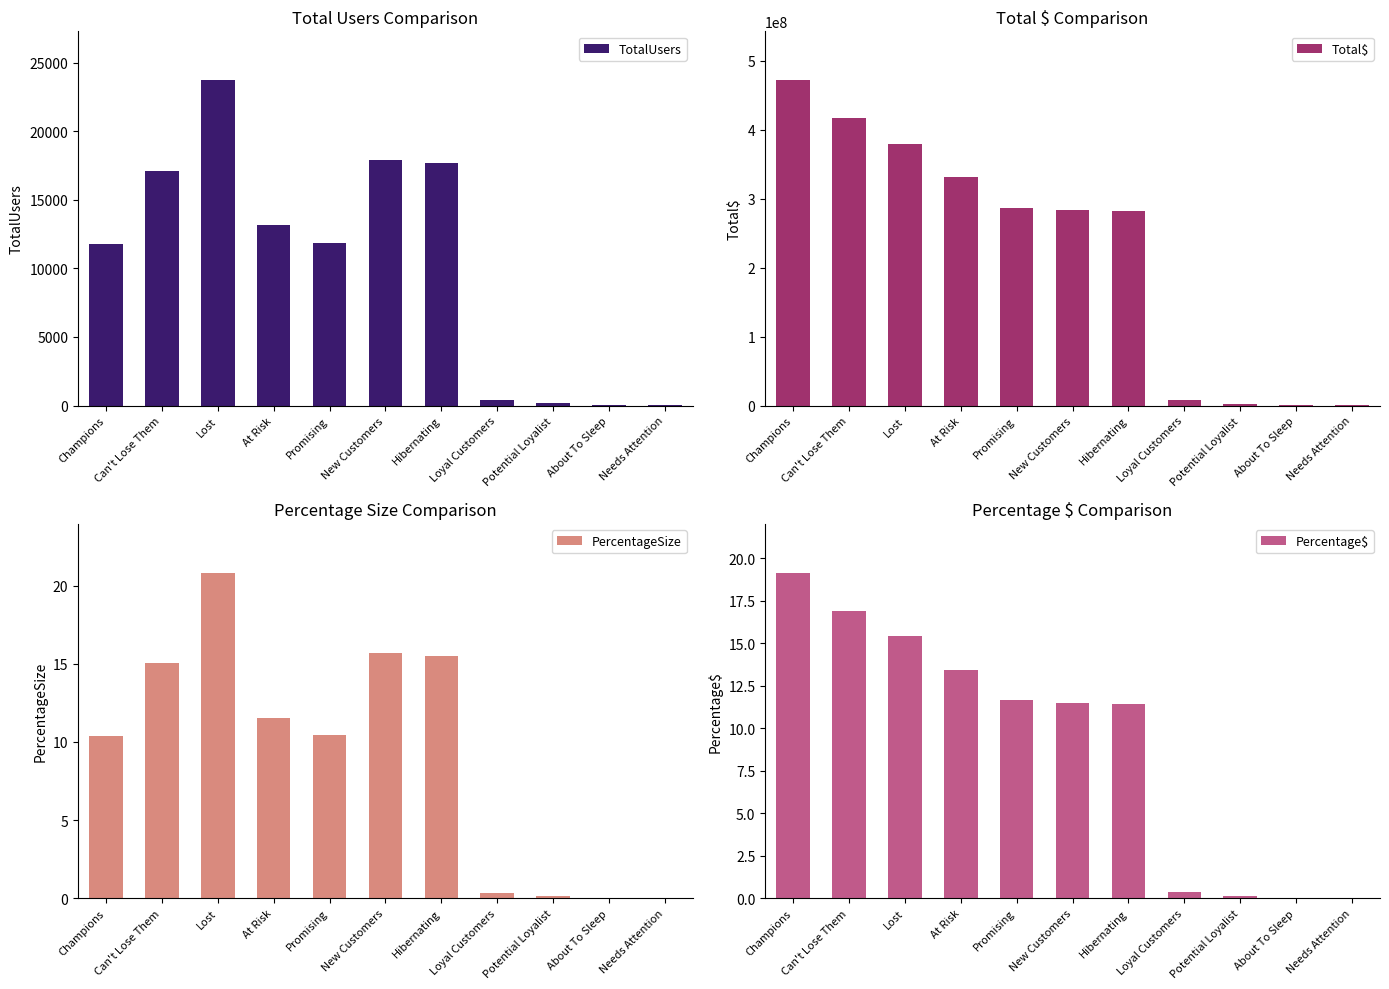

What is the total value across all series at Loyal Customers?

8140738.7